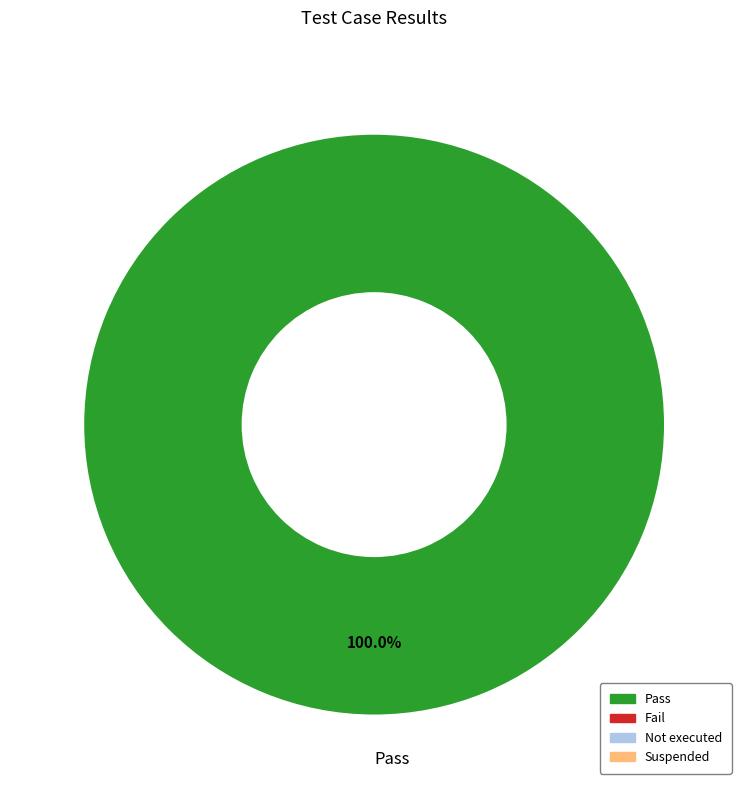

Which slice represents more than half of the pie?

Pass